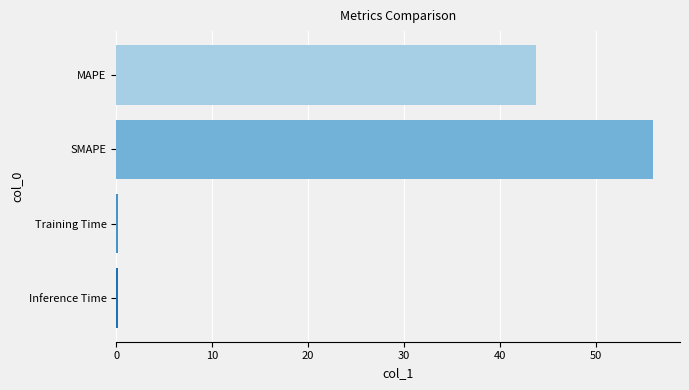

What is the sum of all values?

100.1